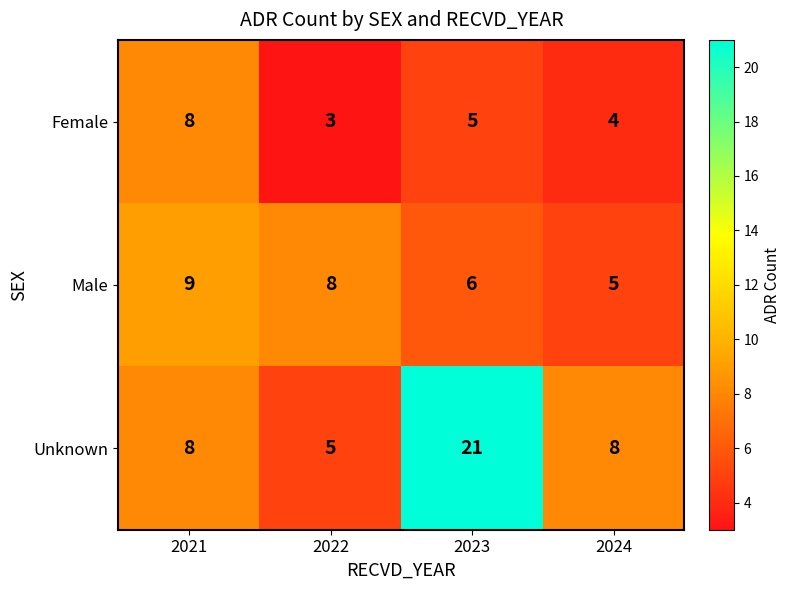

What value does the Male series have at 2023?

6